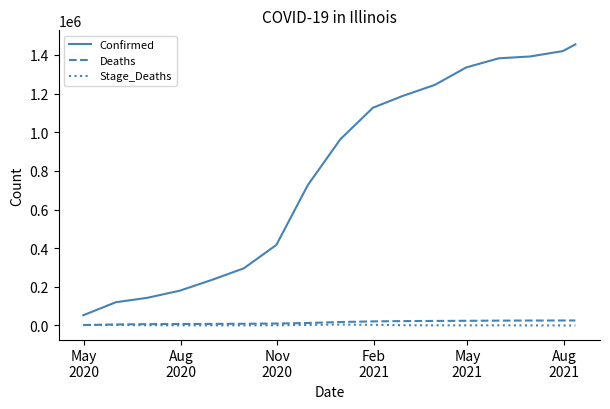

True or false: Stage_Deaths and Confirmed intersect in this chart.

False